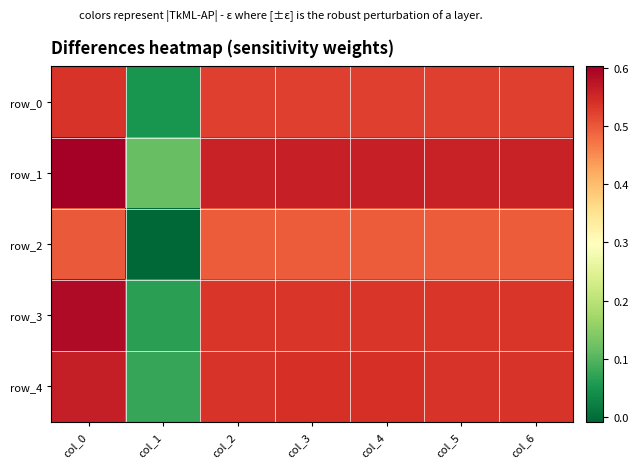

What is the difference between the highest and lowest values at col_0?

0.1